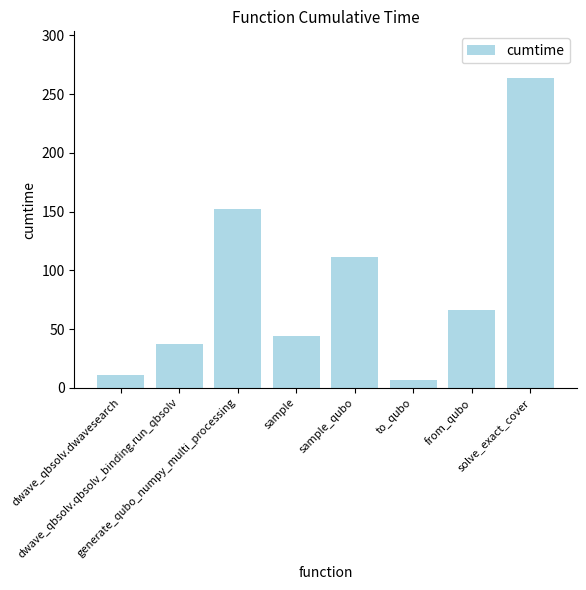

Reading left to right, list all the values displayed in this chart.

10.8	37.6	152.4	44.5	111.5	6.9	66.5	263.9